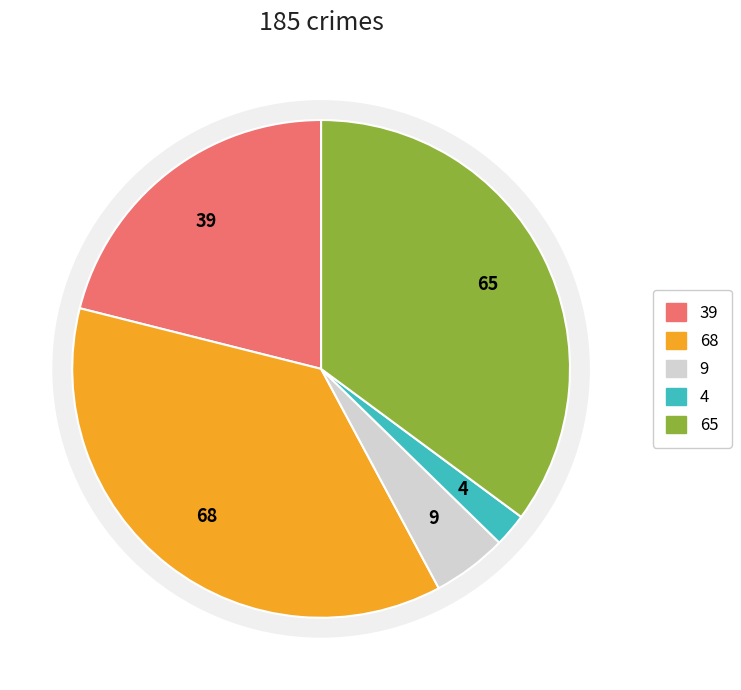

Do Aggravated Assault and Robbery together represent more than half of the pie?

Yes